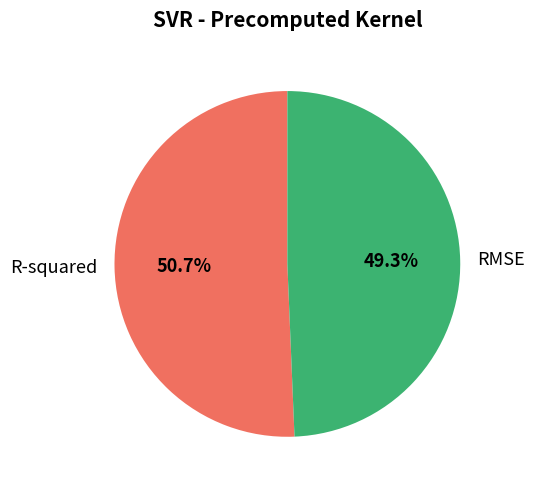

To the nearest percent, what percentage of the pie is R-squared?

51%